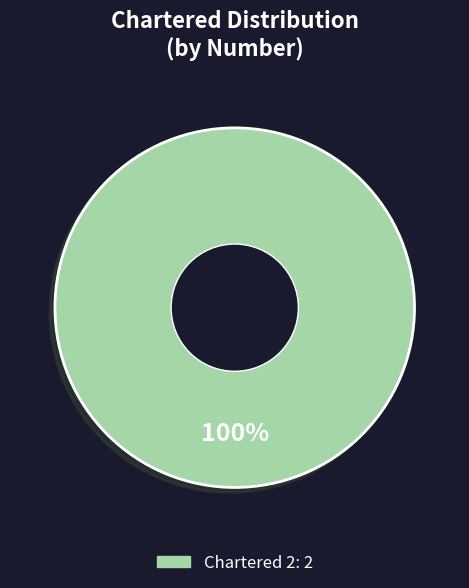

Is there a majority slice in this chart?

Yes